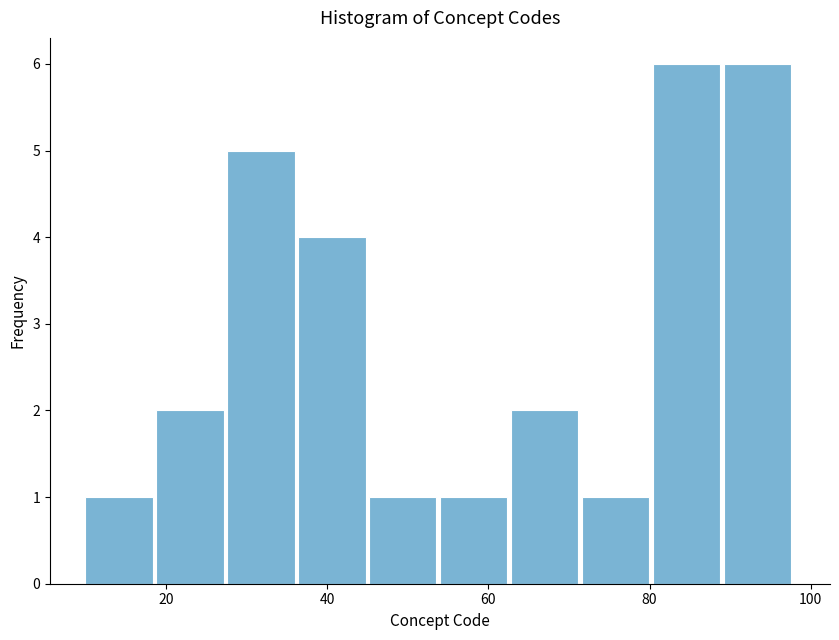

How tall is the bar that spans 27.6 to 36.4 on the x-axis? Neither the bar edges nor the heights are printed on the chart, so give them approximately, as read against the axes.

5